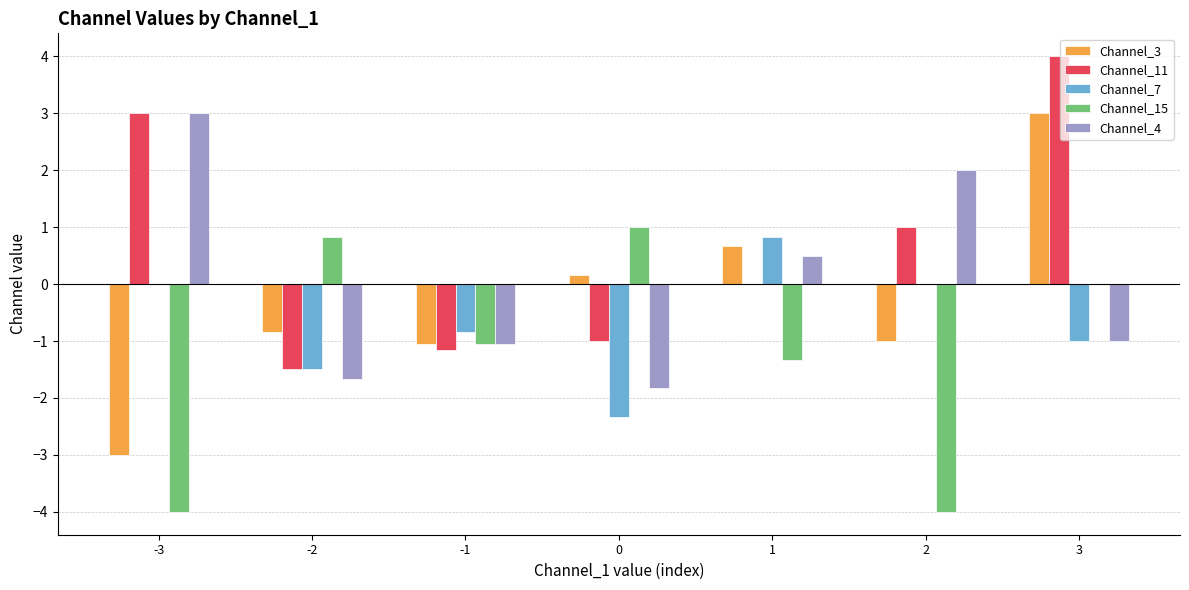

Which category has the highest value across all series?

3